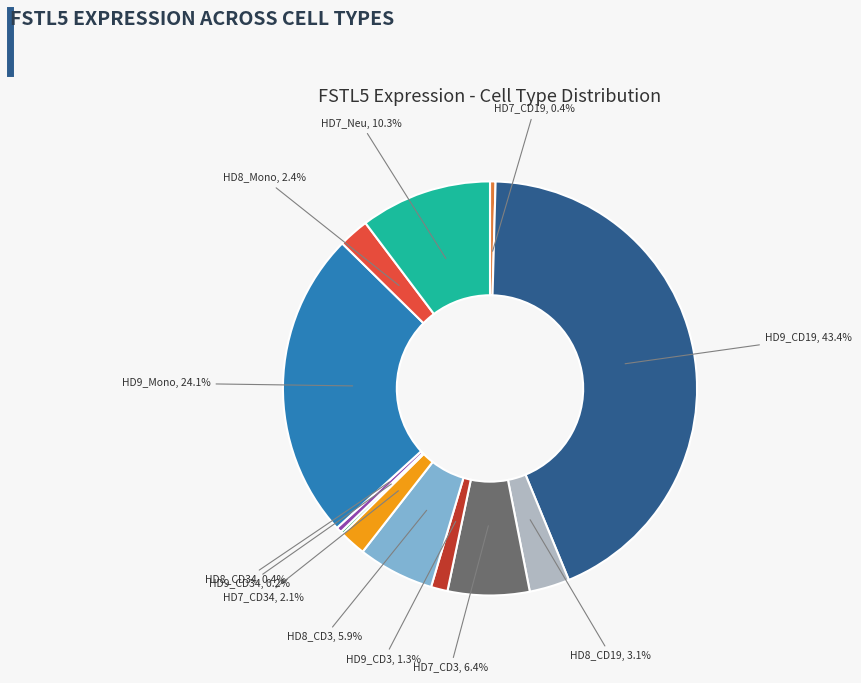

Between HD8_CD19 and HD9_Mono, which is larger?

HD9_Mono